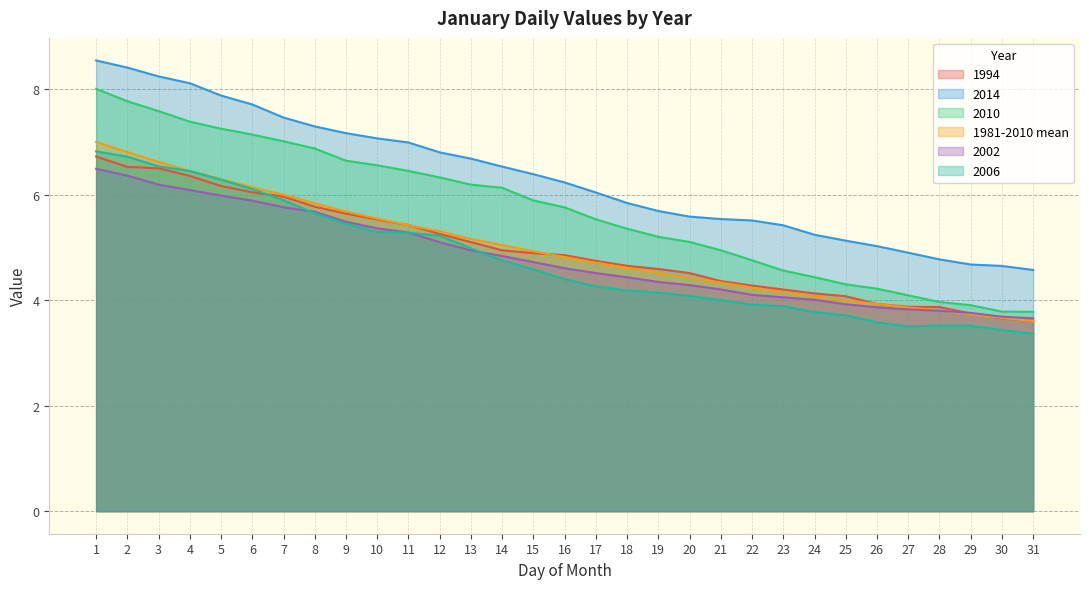

What is the average value of the 2010 series?

5.7